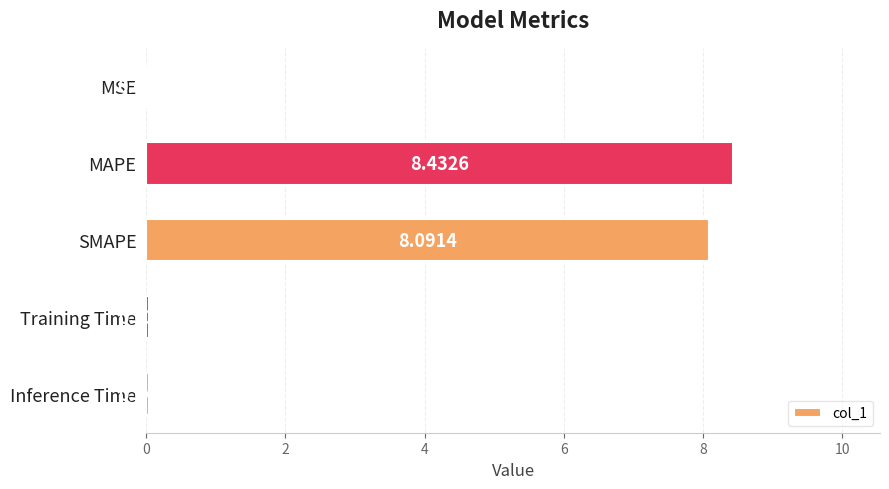

Where is the data nearest to the value 4?

Inference Time